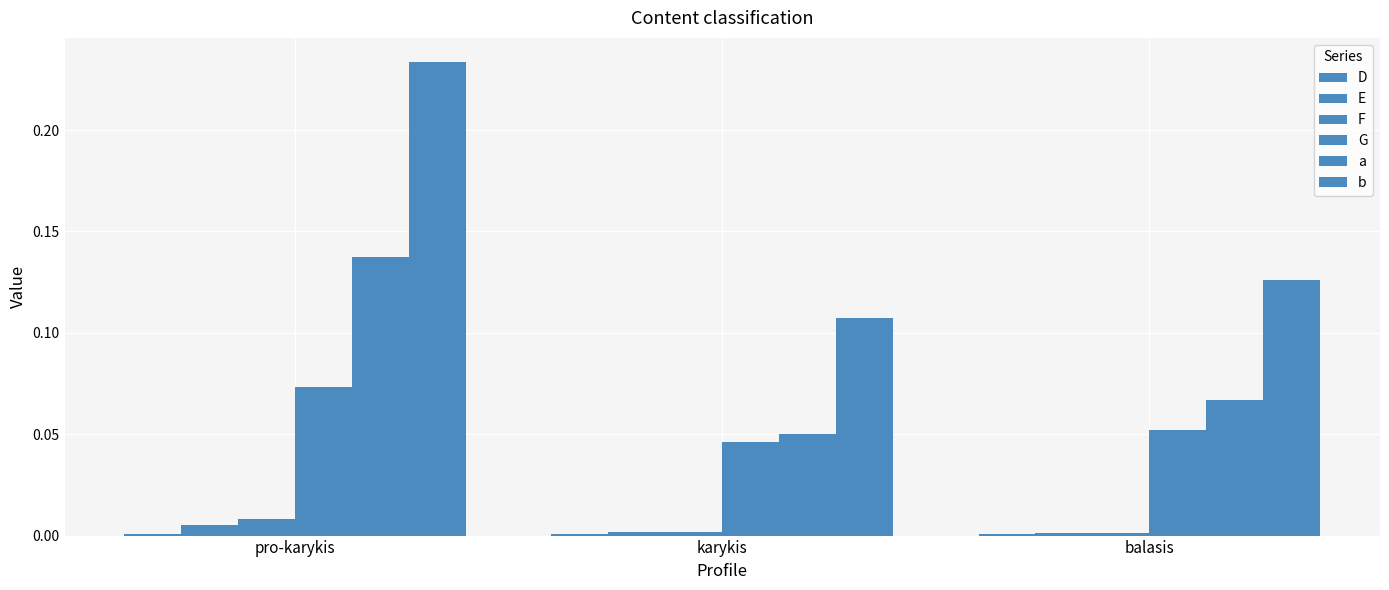

Which has a higher value, pro-karykis or karykis?

karykis